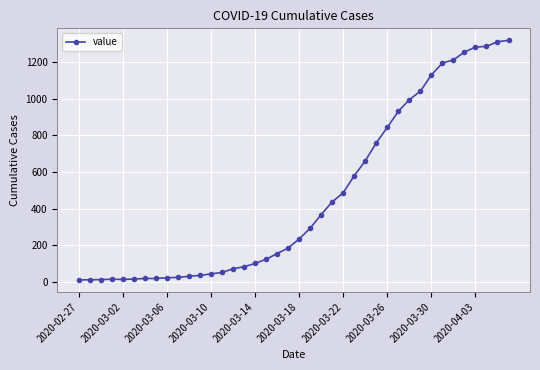

Does the chart have visible grid lines?

Yes